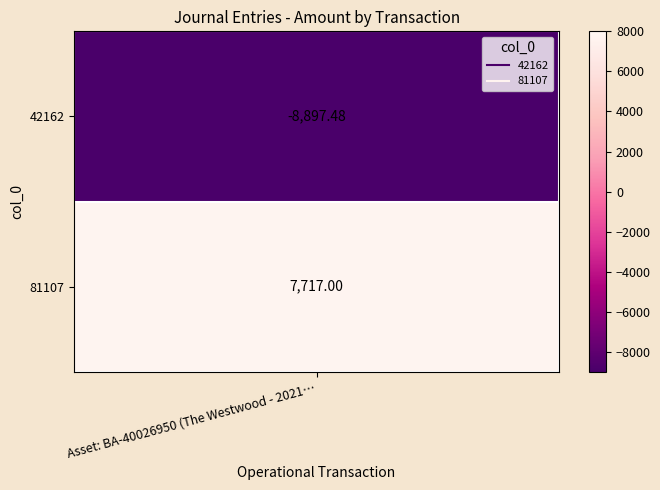

Rank the categories by value from highest to lowest.

1, 0